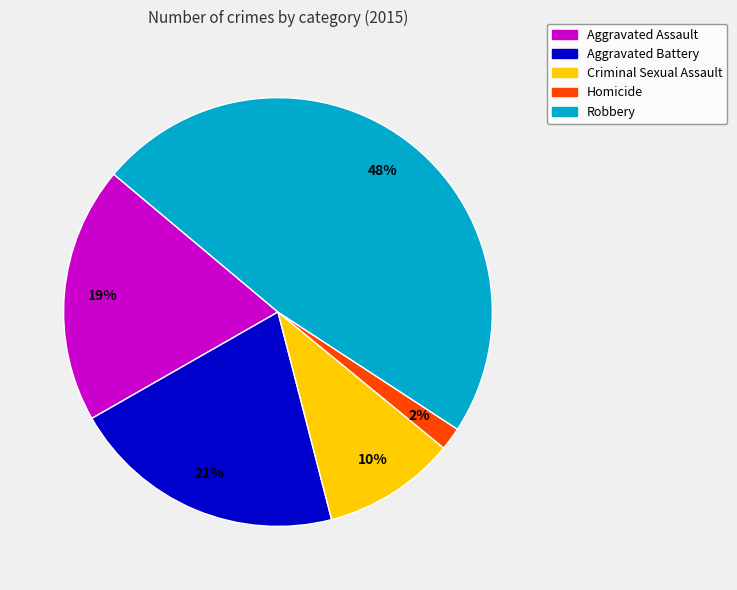

To the nearest percent, what is the difference between the Criminal Sexual Assault and Robbery slice percentages?

38%